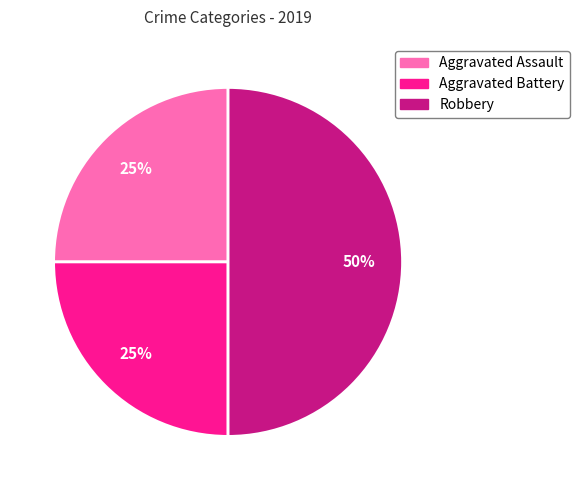

The Aggravated Battery slice represents 12% of the pie. True or false?

False